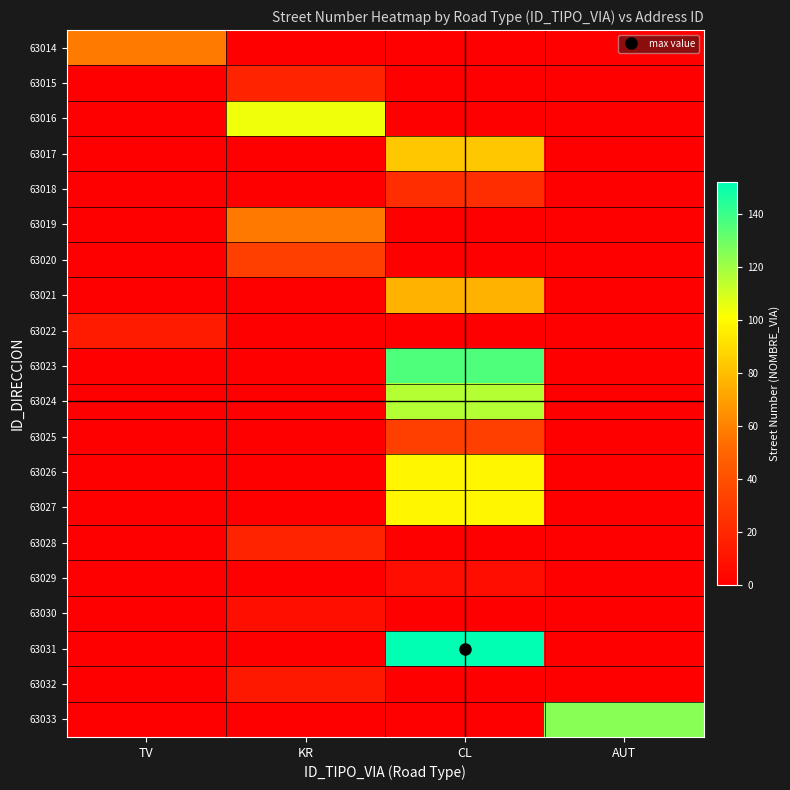

Which series has the largest range (max minus min)?

63031